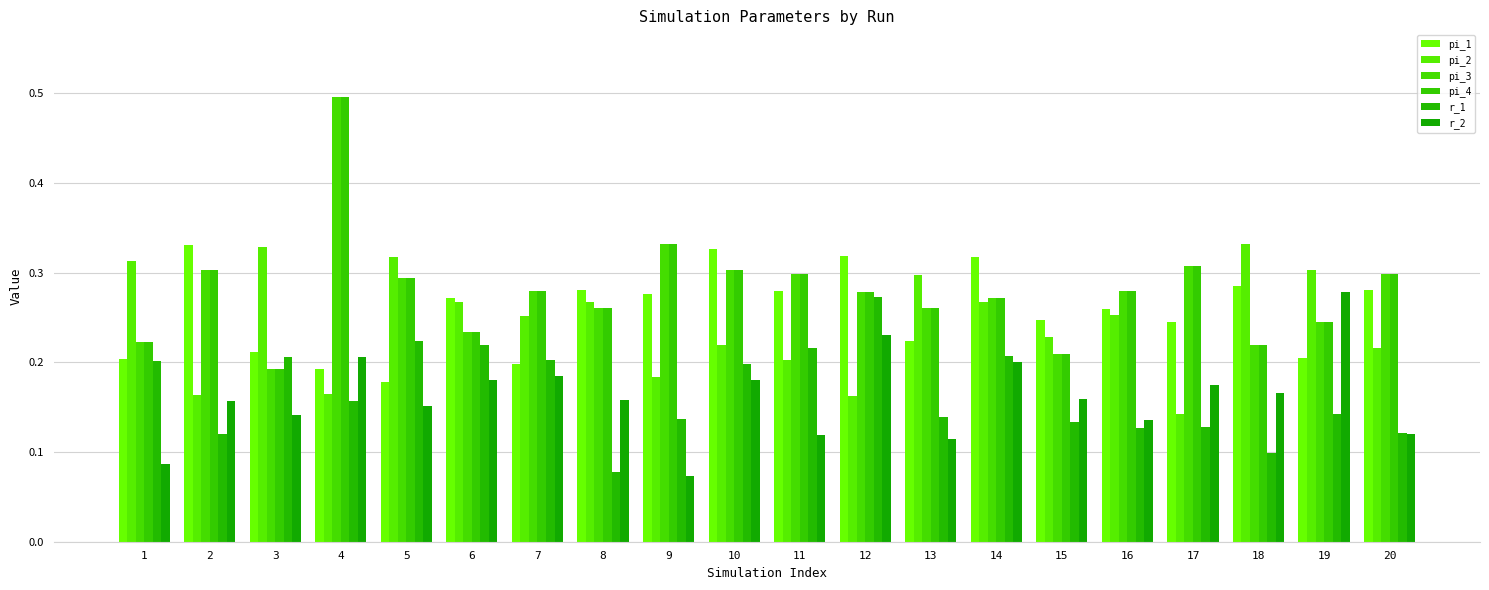

What is the average value of the pi_3 series?

0.3